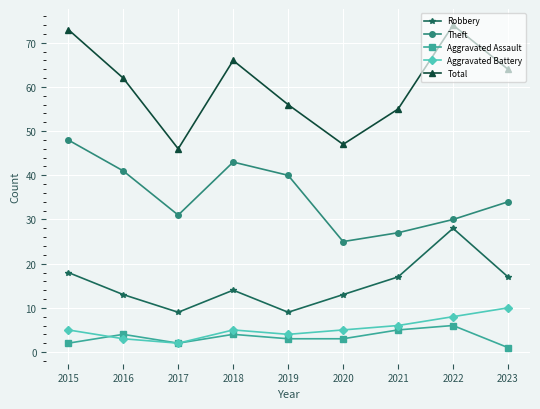

Is it true that Aggravated Battery equals 5 at 2018?

True